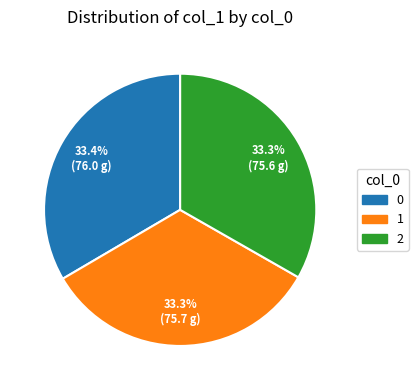

What is the total percentage of 0 and 1?

66.7%